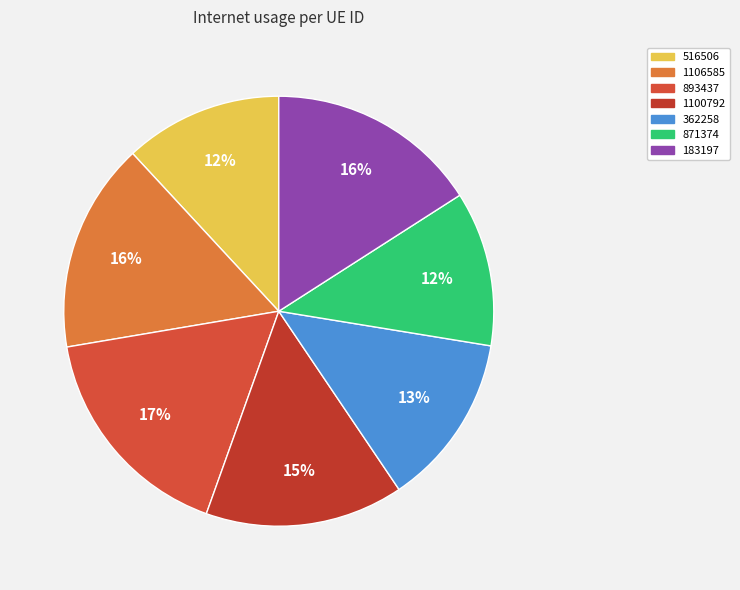

Count the number of slices in the pie.

7